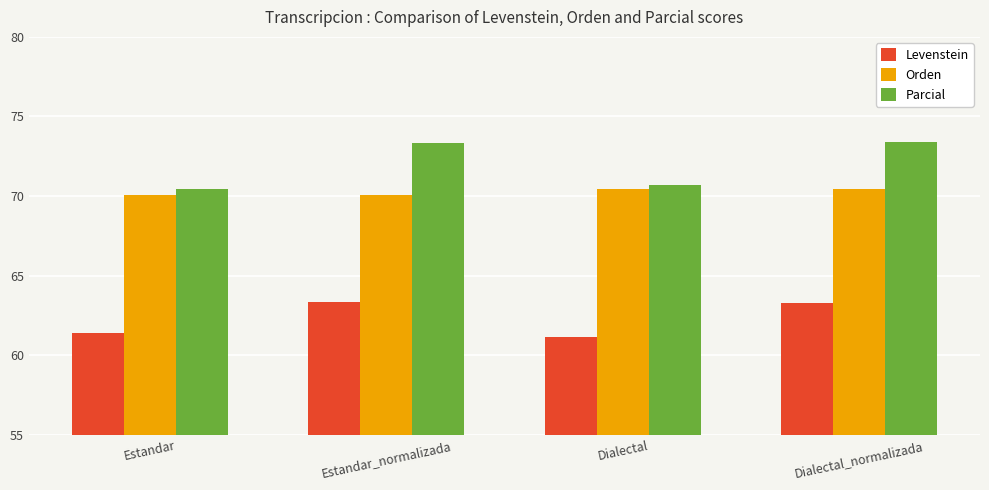

What is the total value across all series at Estandar_normalizada?

206.7